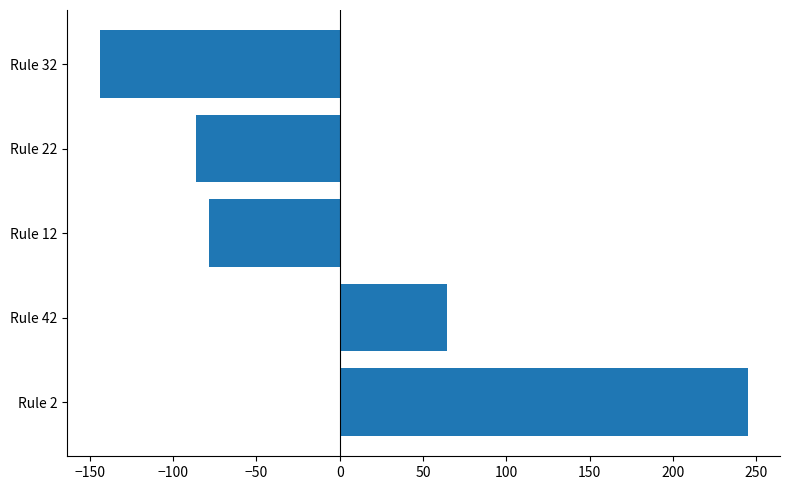

Reading bottom to top, list all the values displayed in this chart.

Rule 2=244.7	Rule 42=64.1	Rule 12=-78.5	Rule 22=-86.2	Rule 32=-144.2